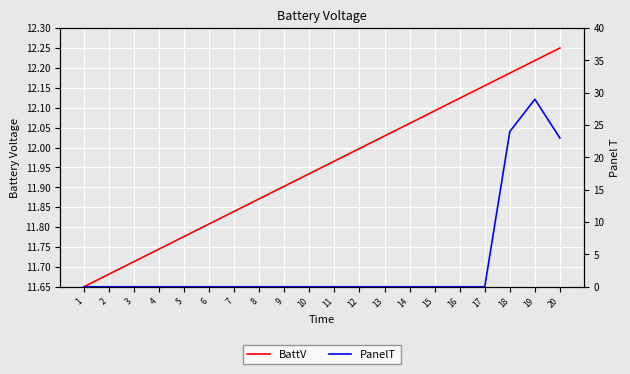

Is it true that PanelT equals 12.5 at 16?

False